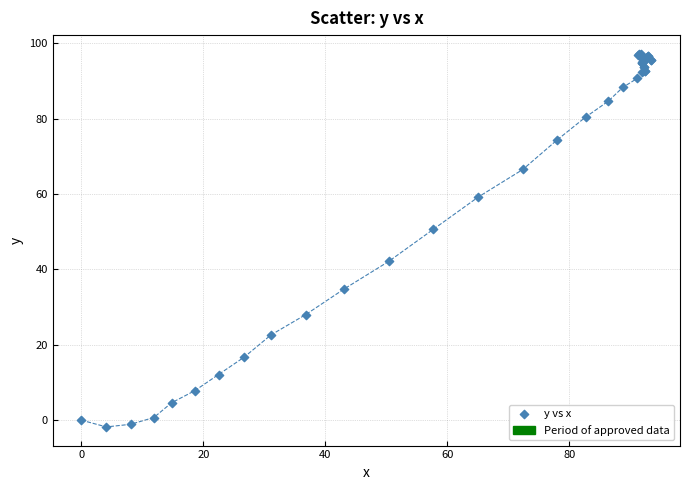

What Y value in the scatter plot is closest to 47?

50.6